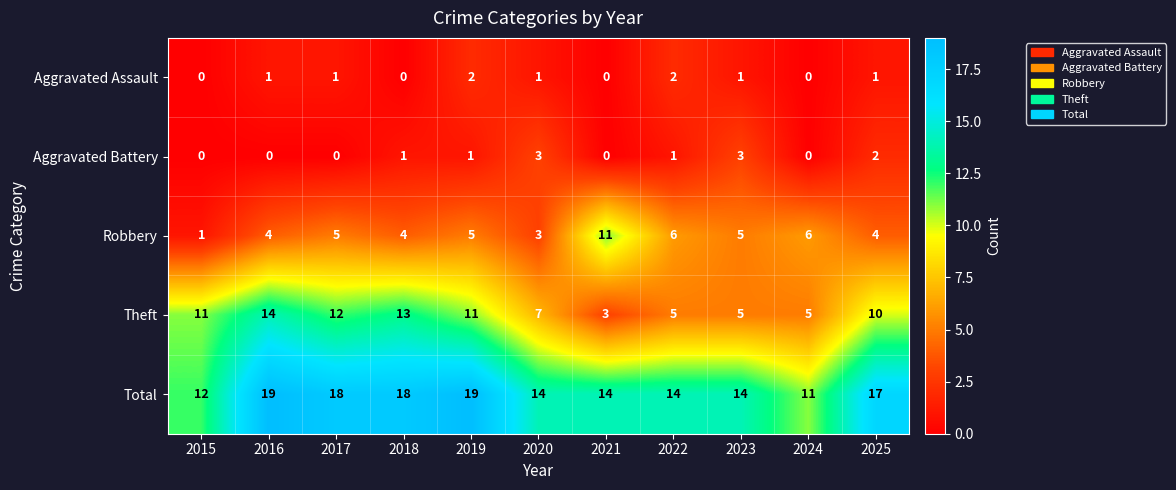

How many series are shown in this chart?

5